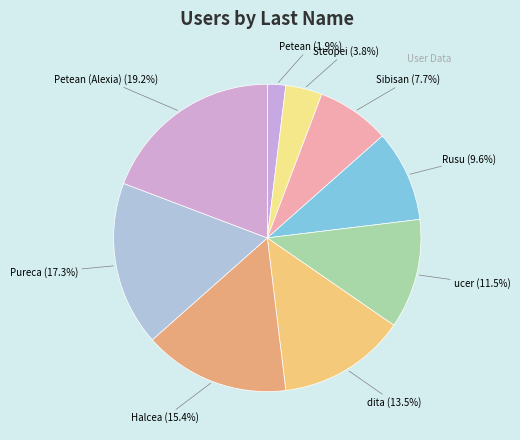

Rank the categories by value from highest to lowest.

Petean (Alexia), Pureca, Halcea, dita, ucer, Rusu, Sibisan, Steopei, Petean